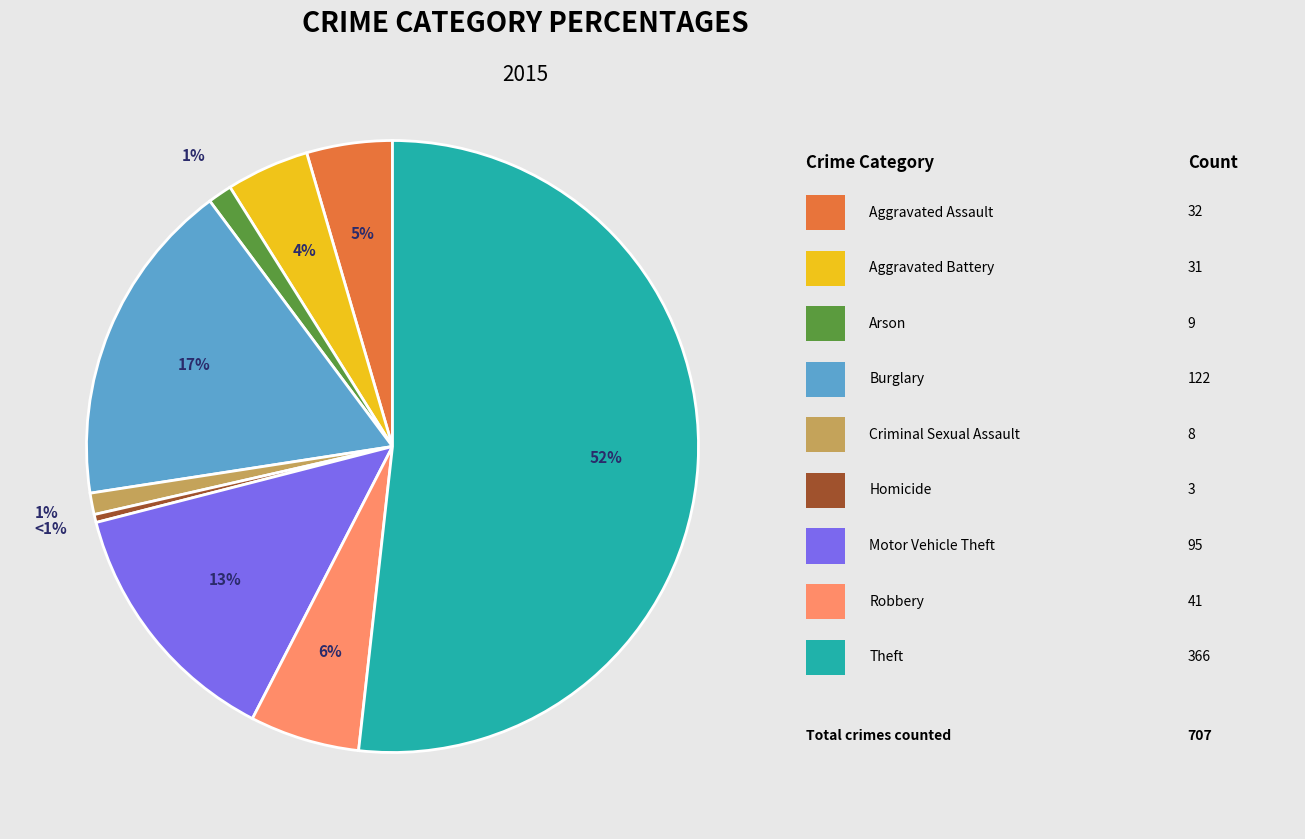

How much of the chart is everything except Criminal Sexual Assault?

98.9%